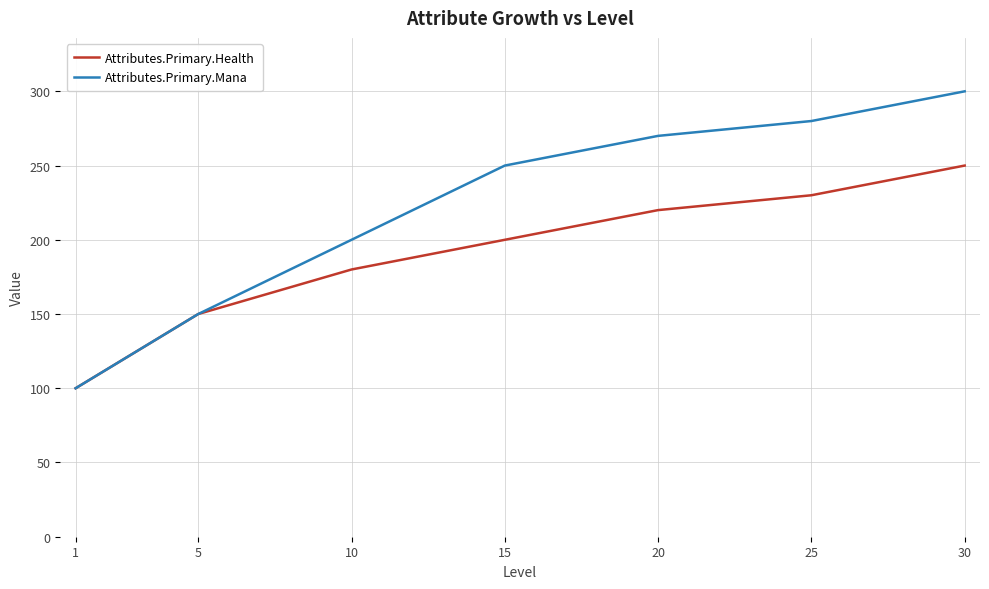

What is the difference between the maximum and minimum values in the Attributes.Primary.Mana series?

200